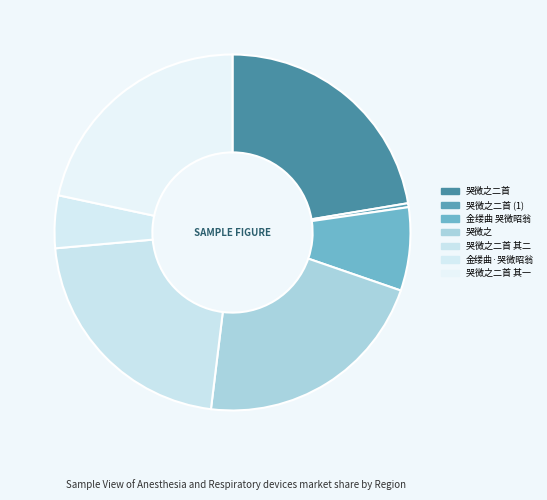

Is it true that 哭微之 is 22% of the pie?

True